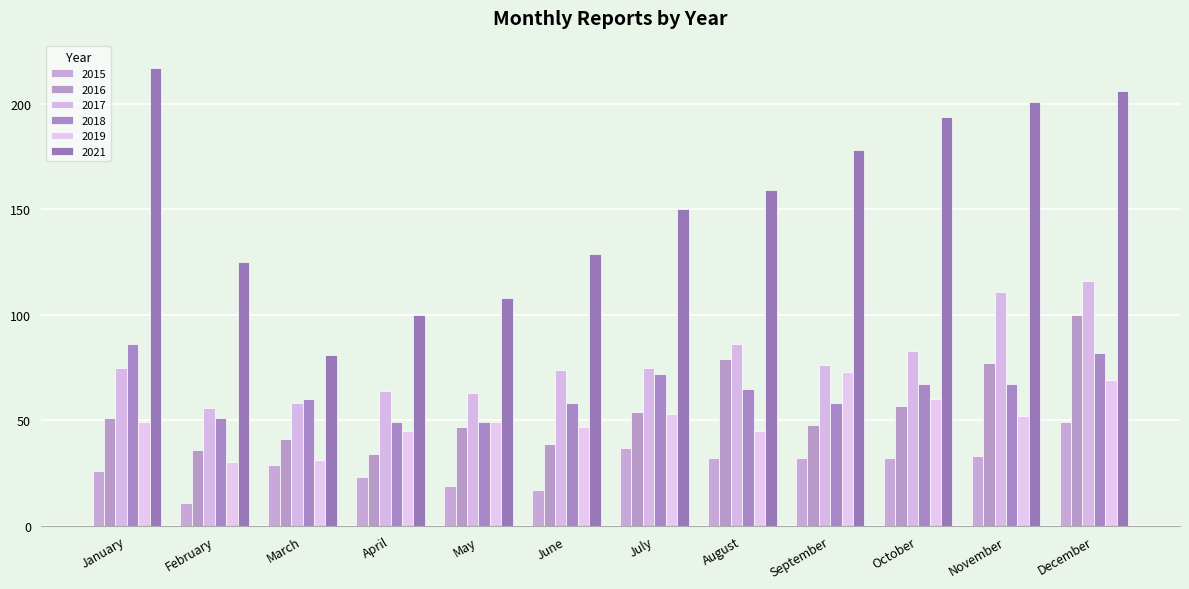

What is the difference between the 2018 values at June and May?

9